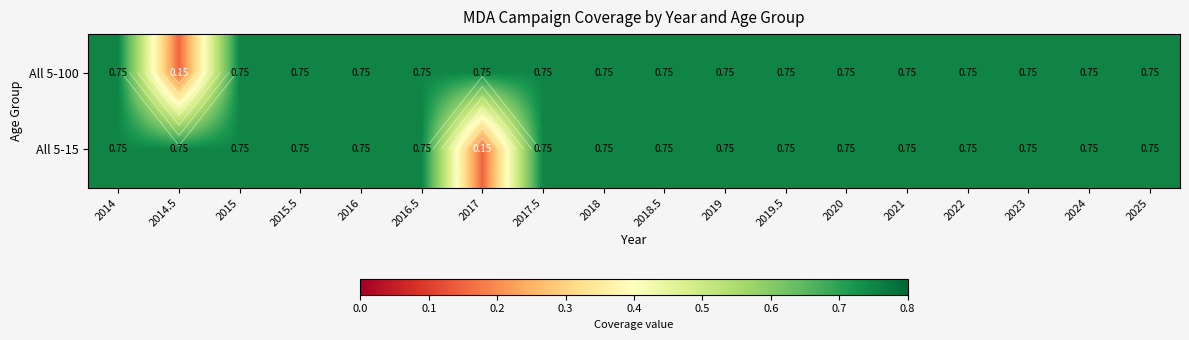

What is the total value across all series at 2020?

1.5